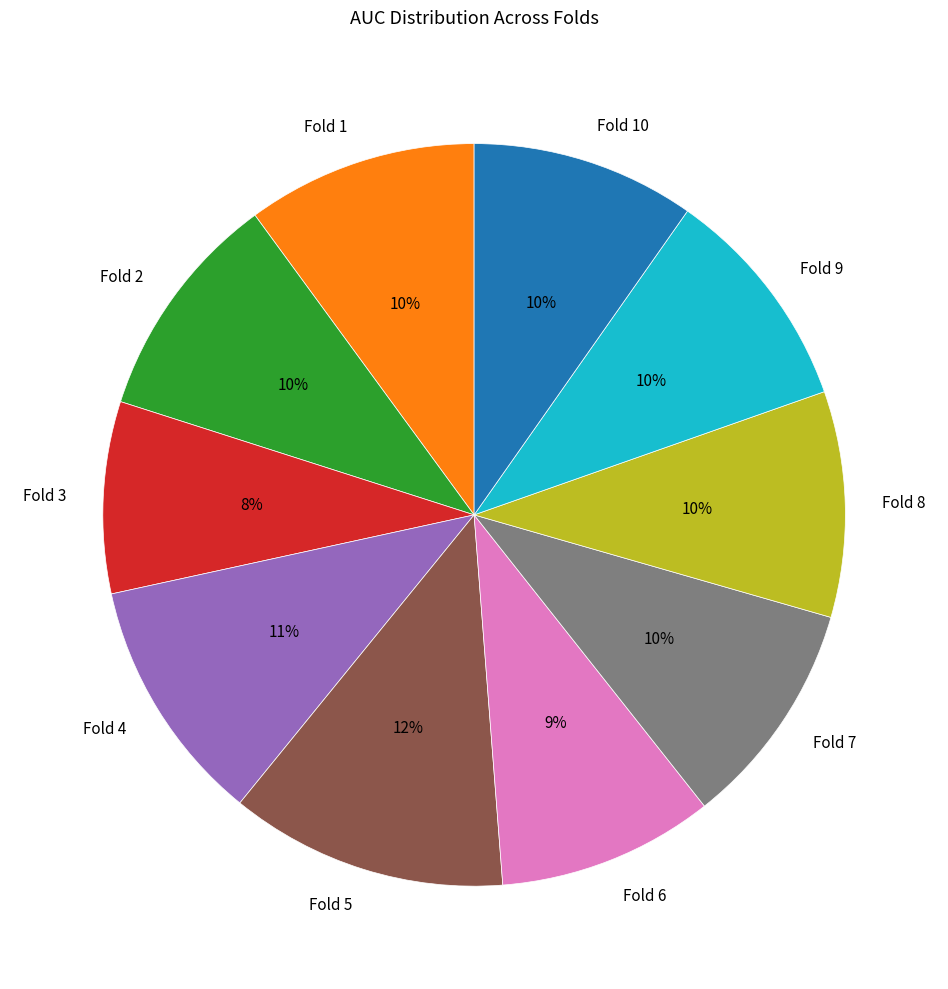

To the nearest percent, what is the difference between the Fold 7 and Fold 3 slice percentages?

2%